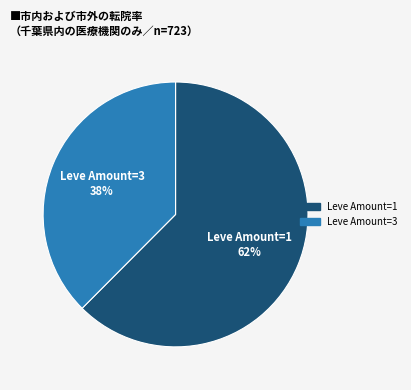

Is there any slice that represents more than half of the pie?

Yes